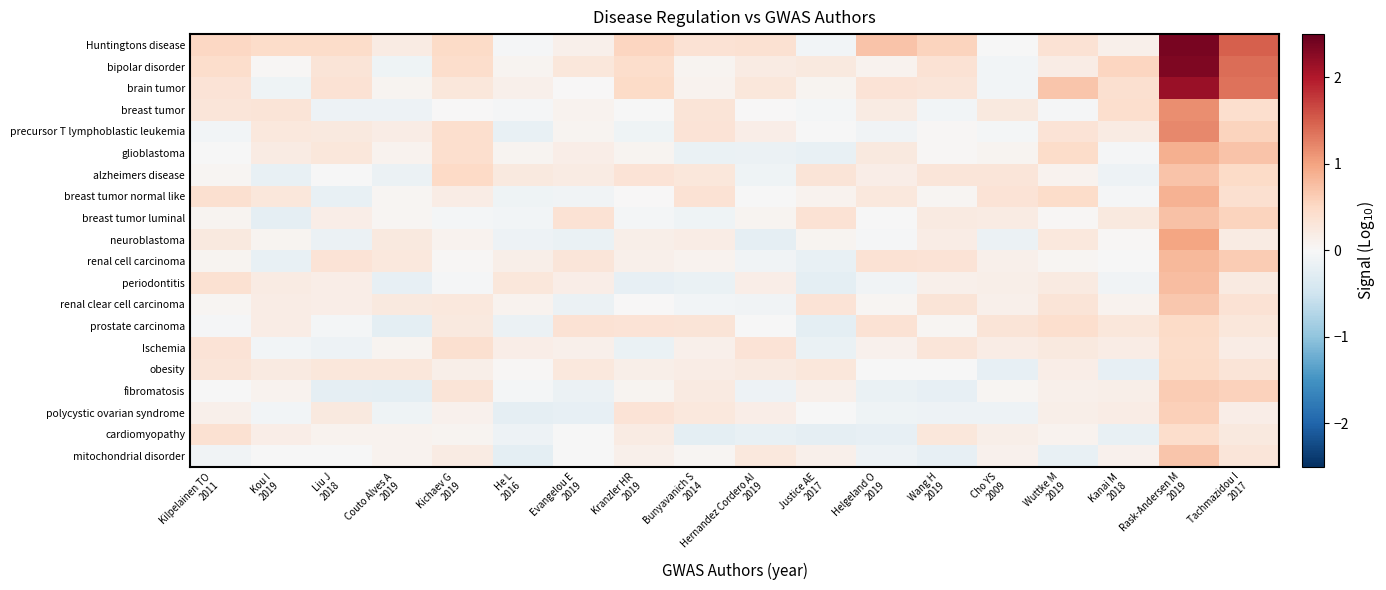

Reading left to right, extract all data points from this chart.

Huntingtons disease: Kilpelainen TO
2011=0.5	Kou I
2019=0.5	Liu J
2018=0.5	Couto Alves A
2019=0.2	Kichaev G
2019=0.5	He L
2016=-0.0	Evangelou E
2019=0.1	Kranzler HR
2019=0.5	Bunyavanich S
2014=0.4	Hernandez Cordero AI
2019=0.4	Justice AE
2017=-0.1	Helgeland O
2019=0.7	Wang H
2019=0.6	Cho YS
2009=-0.0	Wuttke M
2019=0.4	Kanai M
2018=0.1	Rask-Andersen M
2019=2.4	Tachmazidou I
2017=1.5
bipolar disorder: Kilpelainen TO
2011=0.4	Kou I
2019=0.0	Liu J
2018=0.3	Couto Alves A
2019=-0.1	Kichaev G
2019=0.4	He L
2016=0.1	Evangelou E
2019=0.3	Kranzler HR
2019=0.4	Bunyavanich S
2014=0.1	Hernandez Cordero AI
2019=0.2	Justice AE
2017=0.2	Helgeland O
2019=0.1	Wang H
2019=0.4	Cho YS
2009=-0.1	Wuttke M
2019=0.2	Kanai M
2018=0.5	Rask-Andersen M
2019=2.3	Tachmazidou I
2017=1.4
brain tumor: Kilpelainen TO
2011=0.3	Kou I
2019=-0.1	Liu J
2018=0.4	Couto Alves A
2019=0.1	Kichaev G
2019=0.3	He L
2016=0.1	Evangelou E
2019=0.0	Kranzler HR
2019=0.5	Bunyavanich S
2014=0.1	Hernandez Cordero AI
2019=0.3	Justice AE
2017=0.1	Helgeland O
2019=0.3	Wang H
2019=0.3	Cho YS
2009=-0.1	Wuttke M
2019=0.7	Kanai M
2018=0.4	Rask-Andersen M
2019=2.2	Tachmazidou I
2017=1.4
breast tumor: Kilpelainen TO
2011=0.3	Kou I
2019=0.3	Liu J
2018=-0.1	Couto Alves A
2019=-0.1	Kichaev G
2019=0.0	He L
2016=-0.0	Evangelou E
2019=0.1	Kranzler HR
2019=-0.0	Bunyavanich S
2014=0.3	Hernandez Cordero AI
2019=0.0	Justice AE
2017=-0.0	Helgeland O
2019=0.2	Wang H
2019=-0.1	Cho YS
2009=0.2	Wuttke M
2019=-0.0	Kanai M
2018=0.4	Rask-Andersen M
2019=1.2	Tachmazidou I
2017=0.4
precursor T lymphoblastic leukemia: Kilpelainen TO
2011=-0.1	Kou I
2019=0.3	Liu J
2018=0.2	Couto Alves A
2019=0.2	Kichaev G
2019=0.4	He L
2016=-0.2	Evangelou E
2019=0.1	Kranzler HR
2019=-0.1	Bunyavanich S
2014=0.3	Hernandez Cordero AI
2019=0.2	Justice AE
2017=-0.0	Helgeland O
2019=-0.1	Wang H
2019=0.0	Cho YS
2009=-0.0	Wuttke M
2019=0.4	Kanai M
2018=0.2	Rask-Andersen M
2019=1.2	Tachmazidou I
2017=0.6
glioblastoma: Kilpelainen TO
2011=-0.0	Kou I
2019=0.2	Liu J
2018=0.3	Couto Alves A
2019=0.1	Kichaev G
2019=0.4	He L
2016=0.1	Evangelou E
2019=0.2	Kranzler HR
2019=0.1	Bunyavanich S
2014=-0.2	Hernandez Cordero AI
2019=-0.1	Justice AE
2017=-0.2	Helgeland O
2019=0.2	Wang H
2019=0.0	Cho YS
2009=0.1	Wuttke M
2019=0.5	Kanai M
2018=-0.0	Rask-Andersen M
2019=0.9	Tachmazidou I
2017=0.7
alzheimers disease: Kilpelainen TO
2011=0.0	Kou I
2019=-0.2	Liu J
2018=-0.0	Couto Alves A
2019=-0.2	Kichaev G
2019=0.5	He L
2016=0.2	Evangelou E
2019=0.2	Kranzler HR
2019=0.3	Bunyavanich S
2014=0.3	Hernandez Cordero AI
2019=-0.1	Justice AE
2017=0.3	Helgeland O
2019=0.2	Wang H
2019=0.3	Cho YS
2009=0.3	Wuttke M
2019=0.1	Kanai M
2018=-0.1	Rask-Andersen M
2019=0.7	Tachmazidou I
2017=0.5
breast tumor normal like: Kilpelainen TO
2011=0.4	Kou I
2019=0.3	Liu J
2018=-0.2	Couto Alves A
2019=0.1	Kichaev G
2019=0.2	He L
2016=-0.1	Evangelou E
2019=-0.1	Kranzler HR
2019=0.0	Bunyavanich S
2014=0.4	Hernandez Cordero AI
2019=-0.0	Justice AE
2017=0.1	Helgeland O
2019=0.3	Wang H
2019=0.0	Cho YS
2009=0.3	Wuttke M
2019=0.5	Kanai M
2018=-0.0	Rask-Andersen M
2019=0.9	Tachmazidou I
2017=0.4
breast tumor luminal: Kilpelainen TO
2011=0.1	Kou I
2019=-0.2	Liu J
2018=0.2	Couto Alves A
2019=0.0	Kichaev G
2019=-0.0	He L
2016=-0.1	Evangelou E
2019=0.4	Kranzler HR
2019=-0.1	Bunyavanich S
2014=-0.1	Hernandez Cordero AI
2019=0.1	Justice AE
2017=0.4	Helgeland O
2019=-0.0	Wang H
2019=0.2	Cho YS
2009=0.2	Wuttke M
2019=0.0	Kanai M
2018=0.2	Rask-Andersen M
2019=0.7	Tachmazidou I
2017=0.6
neuroblastoma: Kilpelainen TO
2011=0.3	Kou I
2019=0.1	Liu J
2018=-0.2	Couto Alves A
2019=0.2	Kichaev G
2019=0.1	He L
2016=-0.1	Evangelou E
2019=-0.2	Kranzler HR
2019=0.1	Bunyavanich S
2014=0.2	Hernandez Cordero AI
2019=-0.2	Justice AE
2017=0.1	Helgeland O
2019=-0.0	Wang H
2019=0.2	Cho YS
2009=-0.1	Wuttke M
2019=0.3	Kanai M
2018=0.0	Rask-Andersen M
2019=1.0	Tachmazidou I
2017=0.2
renal cell carcinoma: Kilpelainen TO
2011=0.1	Kou I
2019=-0.2	Liu J
2018=0.3	Couto Alves A
2019=0.3	Kichaev G
2019=0.0	He L
2016=0.1	Evangelou E
2019=0.3	Kranzler HR
2019=0.1	Bunyavanich S
2014=0.1	Hernandez Cordero AI
2019=-0.1	Justice AE
2017=-0.2	Helgeland O
2019=0.4	Wang H
2019=0.3	Cho YS
2009=0.1	Wuttke M
2019=0.0	Kanai M
2018=-0.0	Rask-Andersen M
2019=0.8	Tachmazidou I
2017=0.6
periodontitis: Kilpelainen TO
2011=0.4	Kou I
2019=0.2	Liu J
2018=0.2	Couto Alves A
2019=-0.2	Kichaev G
2019=-0.0	He L
2016=0.3	Evangelou E
2019=0.2	Kranzler HR
2019=-0.2	Bunyavanich S
2014=-0.2	Hernandez Cordero AI
2019=0.2	Justice AE
2017=-0.2	Helgeland O
2019=-0.1	Wang H
2019=0.1	Cho YS
2009=0.2	Wuttke M
2019=0.2	Kanai M
2018=-0.1	Rask-Andersen M
2019=0.8	Tachmazidou I
2017=0.2
renal clear cell carcinoma: Kilpelainen TO
2011=0.0	Kou I
2019=0.2	Liu J
2018=0.2	Couto Alves A
2019=0.2	Kichaev G
2019=0.3	He L
2016=0.1	Evangelou E
2019=-0.1	Kranzler HR
2019=0.0	Bunyavanich S
2014=-0.1	Hernandez Cordero AI
2019=-0.1	Justice AE
2017=0.3	Helgeland O
2019=0.0	Wang H
2019=0.3	Cho YS
2009=0.1	Wuttke M
2019=0.3	Kanai M
2018=0.1	Rask-Andersen M
2019=0.7	Tachmazidou I
2017=0.4
prostate carcinoma: Kilpelainen TO
2011=-0.0	Kou I
2019=0.2	Liu J
2018=-0.1	Couto Alves A
2019=-0.3	Kichaev G
2019=0.3	He L
2016=-0.1	Evangelou E
2019=0.4	Kranzler HR
2019=0.4	Bunyavanich S
2014=0.3	Hernandez Cordero AI
2019=-0.0	Justice AE
2017=-0.2	Helgeland O
2019=0.4	Wang H
2019=0.0	Cho YS
2009=0.3	Wuttke M
2019=0.4	Kanai M
2018=0.3	Rask-Andersen M
2019=0.5	Tachmazidou I
2017=0.3
Ischemia: Kilpelainen TO
2011=0.3	Kou I
2019=-0.1	Liu J
2018=-0.1	Couto Alves A
2019=0.1	Kichaev G
2019=0.4	He L
2016=0.2	Evangelou E
2019=0.1	Kranzler HR
2019=-0.2	Bunyavanich S
2014=0.1	Hernandez Cordero AI
2019=0.3	Justice AE
2017=-0.2	Helgeland O
2019=0.1	Wang H
2019=0.3	Cho YS
2009=0.2	Wuttke M
2019=0.2	Kanai M
2018=0.2	Rask-Andersen M
2019=0.5	Tachmazidou I
2017=0.2
obesity: Kilpelainen TO
2011=0.3	Kou I
2019=0.2	Liu J
2018=0.3	Couto Alves A
2019=0.3	Kichaev G
2019=0.1	He L
2016=0.0	Evangelou E
2019=0.3	Kranzler HR
2019=0.2	Bunyavanich S
2014=0.2	Hernandez Cordero AI
2019=0.2	Justice AE
2017=0.3	Helgeland O
2019=-0.0	Wang H
2019=-0.0	Cho YS
2009=-0.2	Wuttke M
2019=0.2	Kanai M
2018=-0.2	Rask-Andersen M
2019=0.5	Tachmazidou I
2017=0.3
fibromatosis: Kilpelainen TO
2011=-0.0	Kou I
2019=0.1	Liu J
2018=-0.2	Couto Alves A
2019=-0.3	Kichaev G
2019=0.3	He L
2016=-0.0	Evangelou E
2019=-0.1	Kranzler HR
2019=0.1	Bunyavanich S
2014=0.2	Hernandez Cordero AI
2019=-0.1	Justice AE
2017=0.1	Helgeland O
2019=-0.2	Wang H
2019=-0.2	Cho YS
2009=0.1	Wuttke M
2019=0.1	Kanai M
2018=0.1	Rask-Andersen M
2019=0.6	Tachmazidou I
2017=0.6
polycystic ovarian syndrome: Kilpelainen TO
2011=0.1	Kou I
2019=-0.1	Liu J
2018=0.2	Couto Alves A
2019=-0.1	Kichaev G
2019=0.1	He L
2016=-0.2	Evangelou E
2019=-0.2	Kranzler HR
2019=0.3	Bunyavanich S
2014=0.3	Hernandez Cordero AI
2019=0.2	Justice AE
2017=-0.0	Helgeland O
2019=-0.1	Wang H
2019=-0.1	Cho YS
2009=-0.1	Wuttke M
2019=0.1	Kanai M
2018=0.2	Rask-Andersen M
2019=0.6	Tachmazidou I
2017=0.2
cardiomyopathy: Kilpelainen TO
2011=0.4	Kou I
2019=0.2	Liu J
2018=0.1	Couto Alves A
2019=0.1	Kichaev G
2019=0.1	He L
2016=-0.1	Evangelou E
2019=-0.0	Kranzler HR
2019=0.2	Bunyavanich S
2014=-0.2	Hernandez Cordero AI
2019=-0.2	Justice AE
2017=-0.2	Helgeland O
2019=-0.2	Wang H
2019=0.3	Cho YS
2009=0.2	Wuttke M
2019=0.1	Kanai M
2018=-0.2	Rask-Andersen M
2019=0.4	Tachmazidou I
2017=0.3
mitochondrial disorder: Kilpelainen TO
2011=-0.1	Kou I
2019=-0.0	Liu J
2018=-0.0	Couto Alves A
2019=0.1	Kichaev G
2019=0.2	He L
2016=-0.2	Evangelou E
2019=-0.0	Kranzler HR
2019=0.1	Bunyavanich S
2014=0.1	Hernandez Cordero AI
2019=0.3	Justice AE
2017=0.1	Helgeland O
2019=-0.1	Wang H
2019=-0.2	Cho YS
2009=0.1	Wuttke M
2019=-0.2	Kanai M
2018=0.1	Rask-Andersen M
2019=0.7	Tachmazidou I
2017=0.3